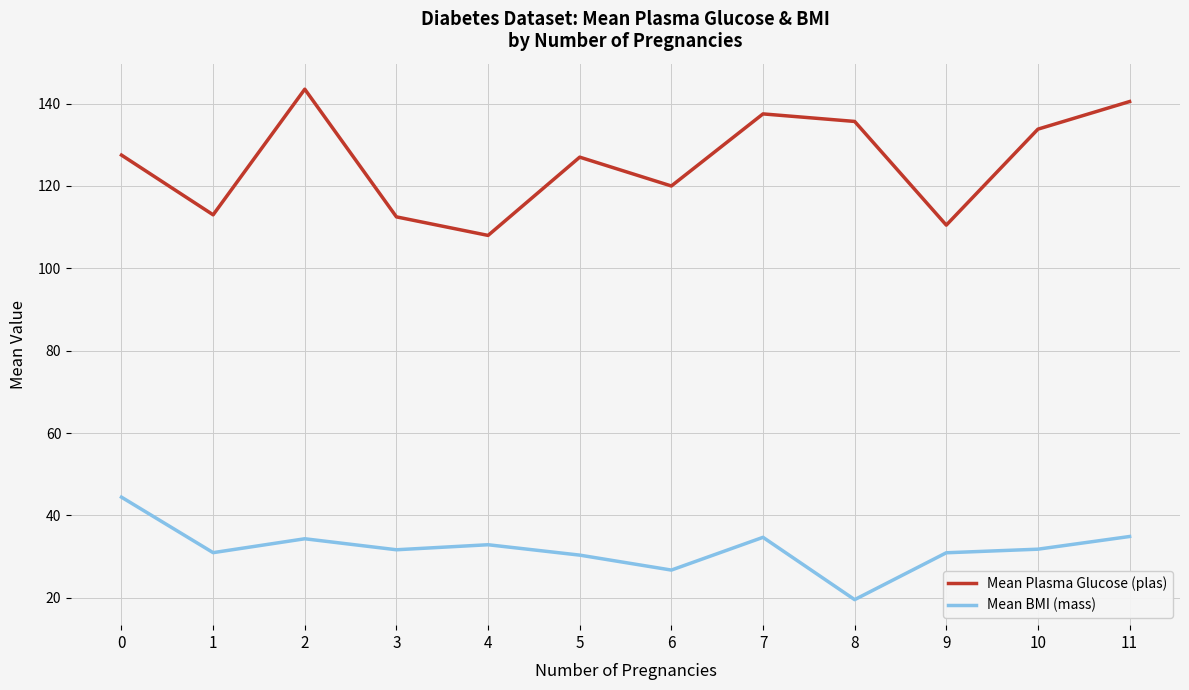

Which series has the largest total across all categories?

Mean Plasma Glucose (plas)